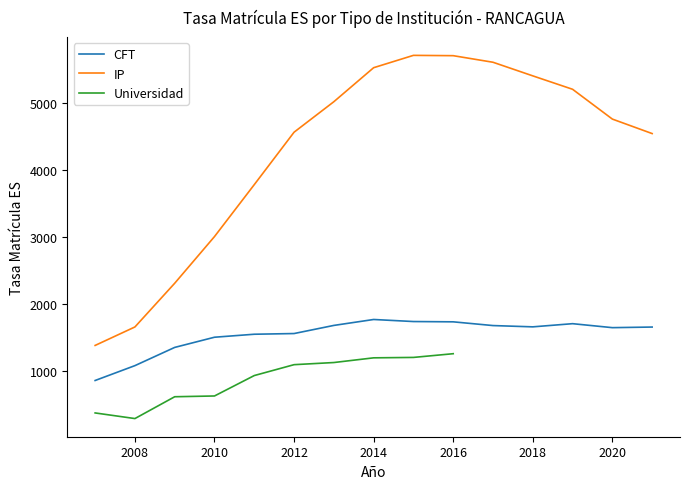

Is this an area chart (filled region under the line)?

No